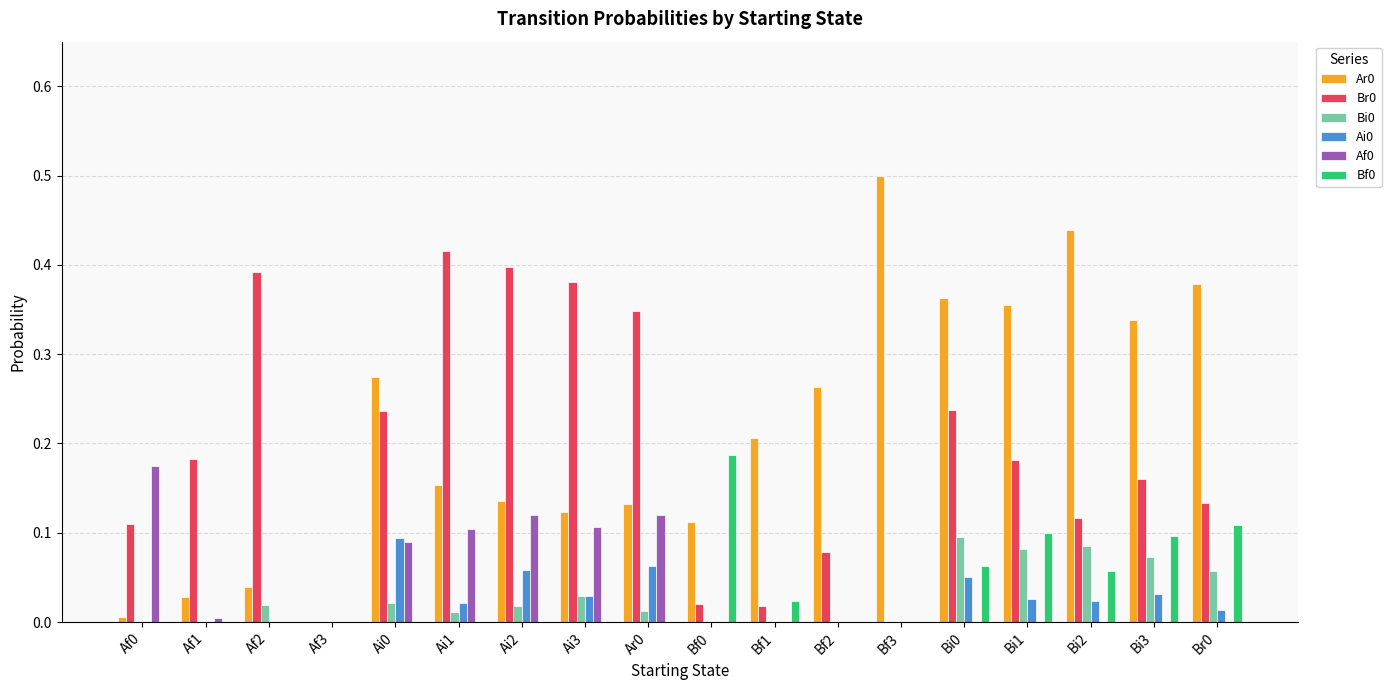

Does the chart contain stacked bars?

No